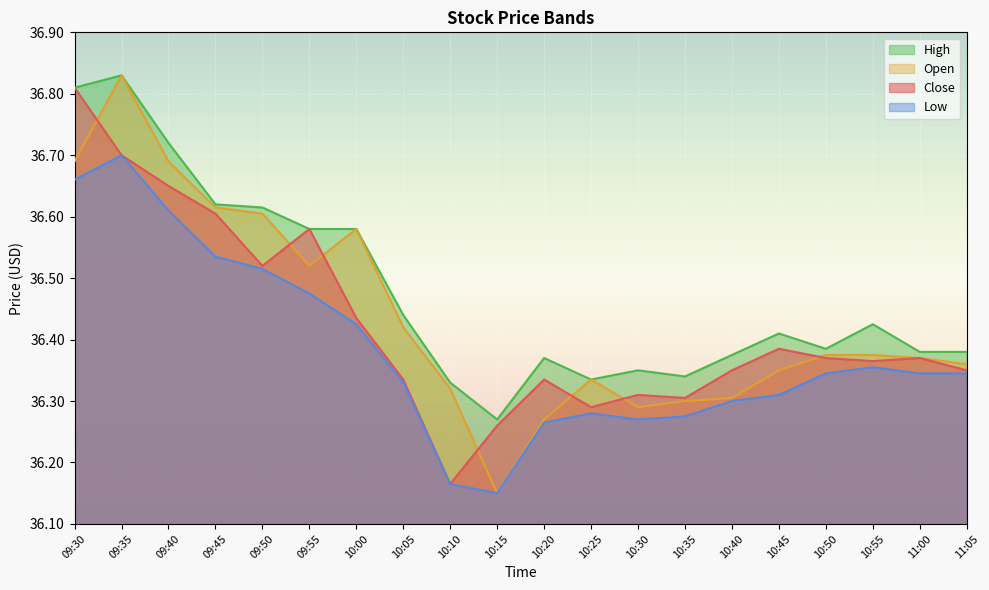

How many lines are shown in the chart?

4